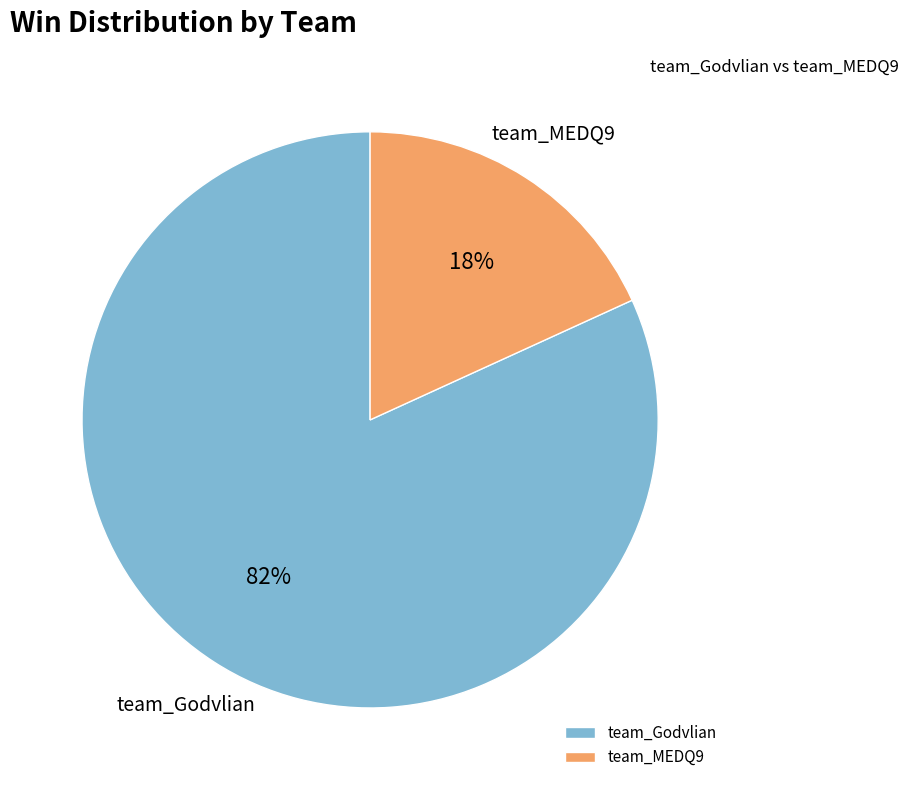

Which has a higher value, team_Godvlian or team_MEDQ9?

team_Godvlian